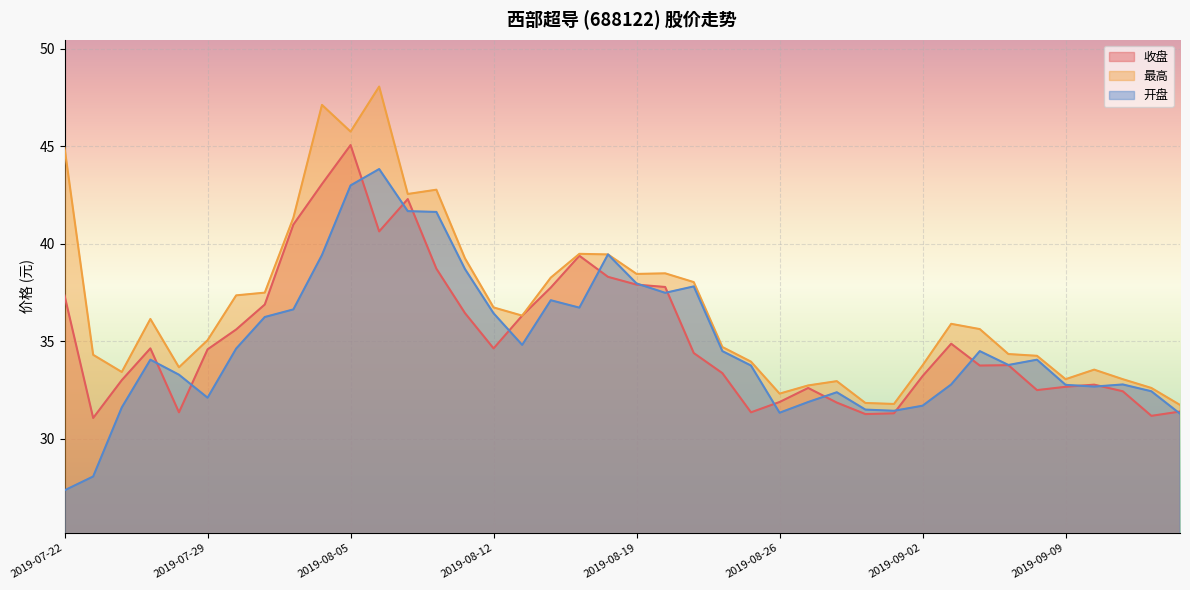

Which series has the widest spread of values?

开盘